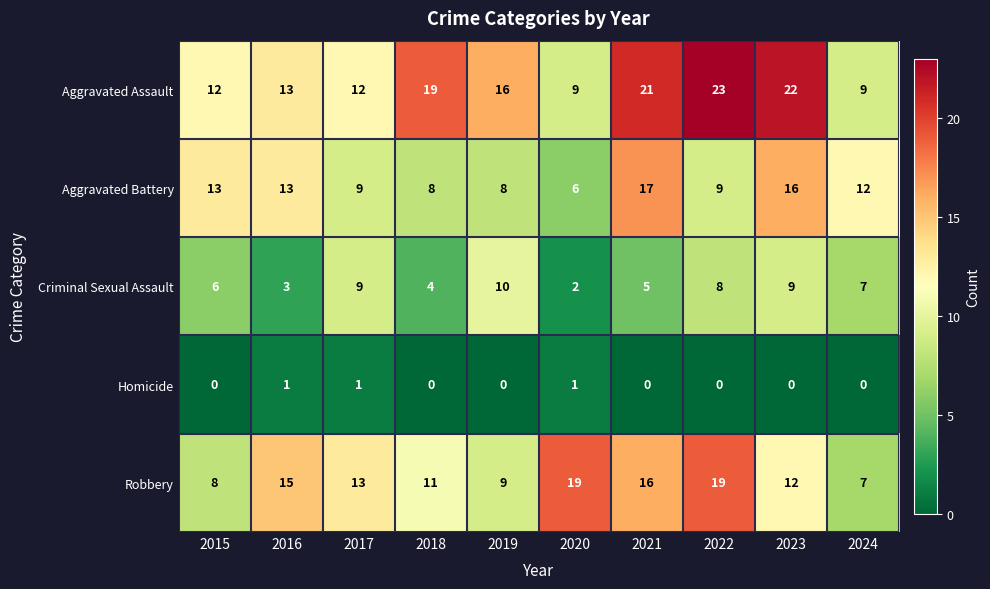

True or false: Aggravated Battery has a value of 13 at 2016.

True